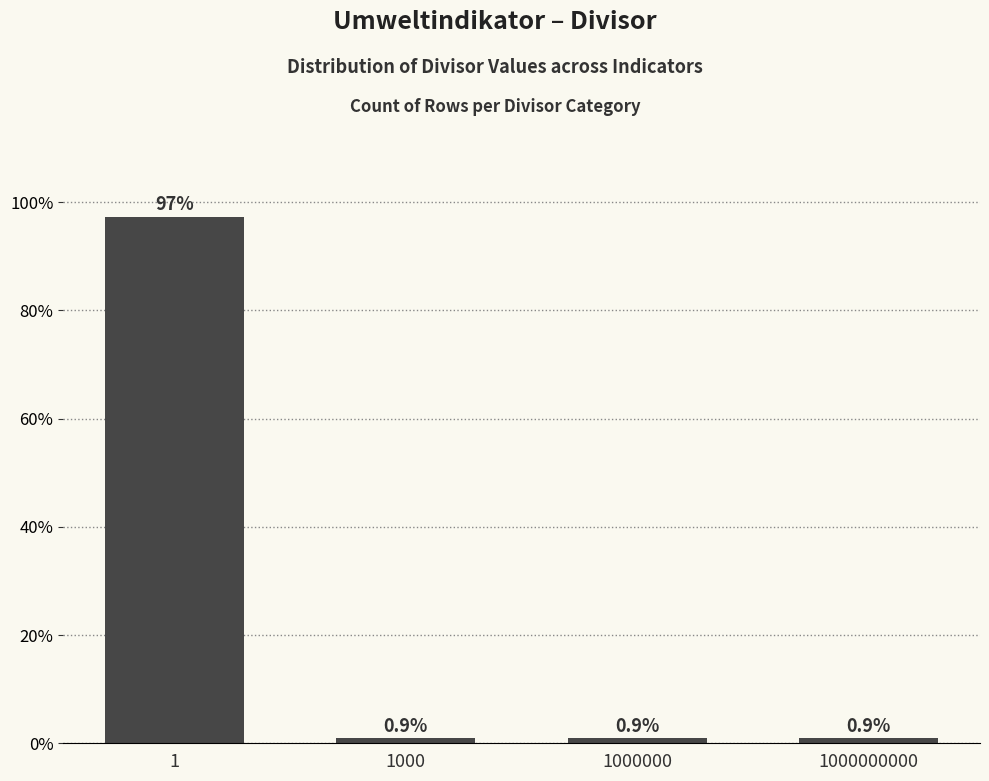

What is the minimum value shown in the chart?

0.9